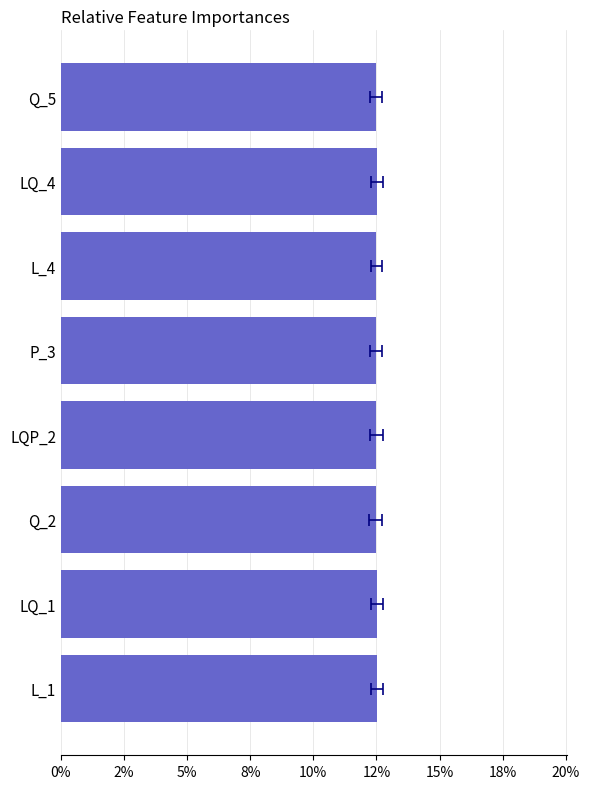

What is the difference between the maximum and minimum values?

0.1